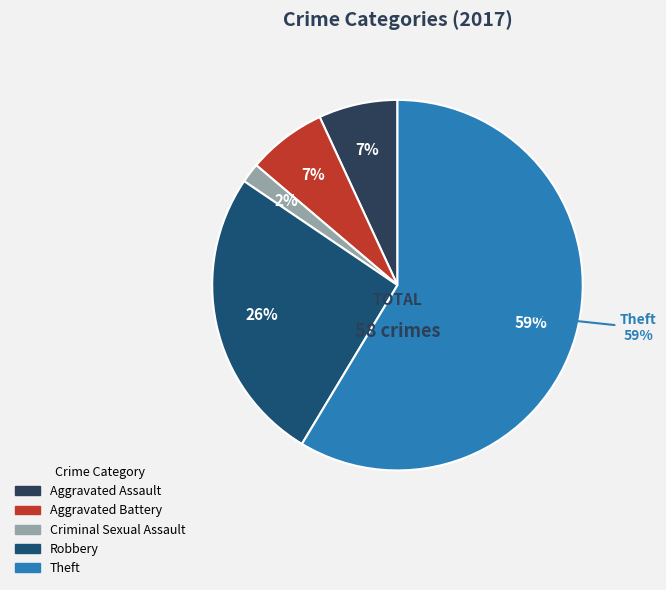

How many slices are in this pie chart?

5